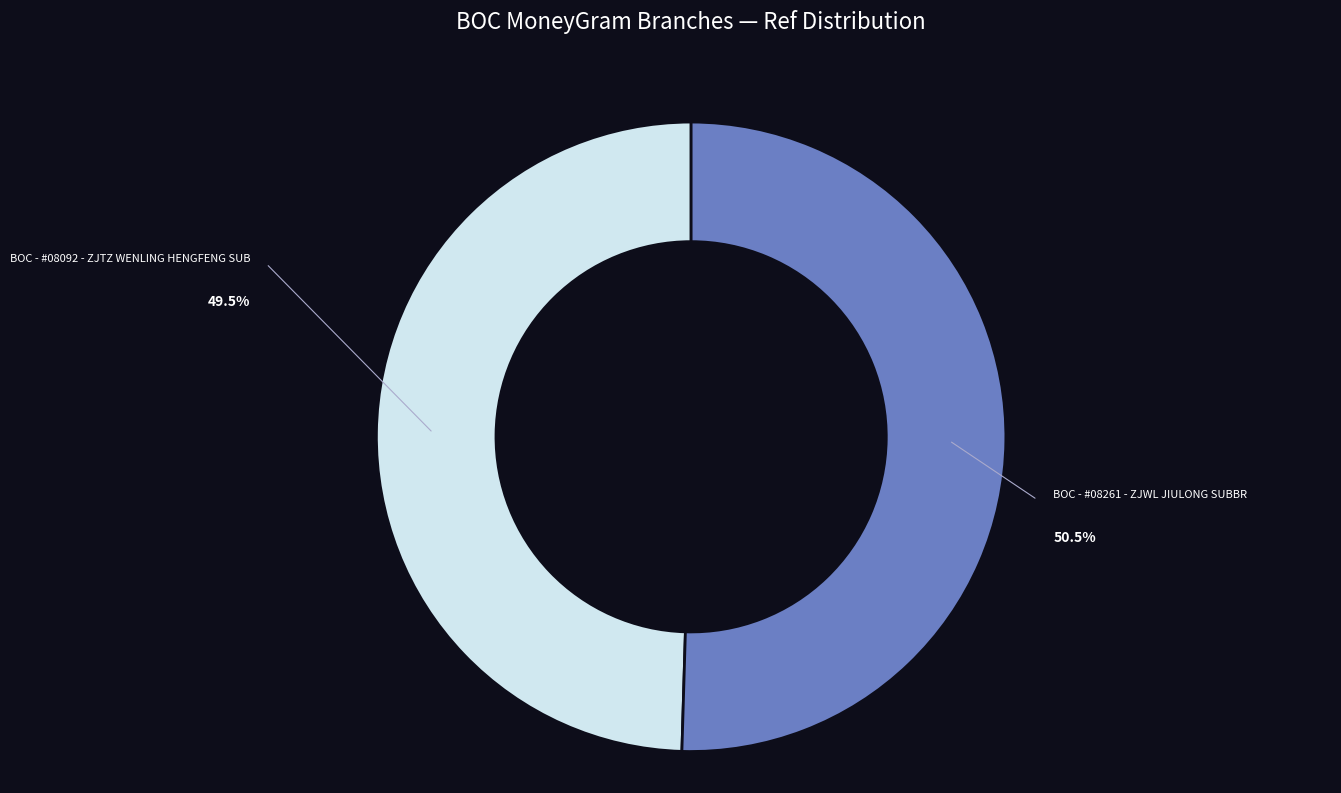

Combined, do BOC - #08092 - ZJTZ WENLING HENGFENG SUB and BOC - #08261 - ZJWL JIULONG SUBBR account for over 50%?

Yes